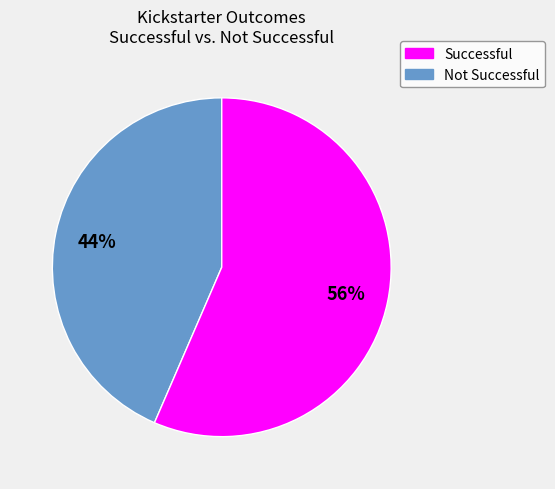

Does any single category account for the majority?

Yes